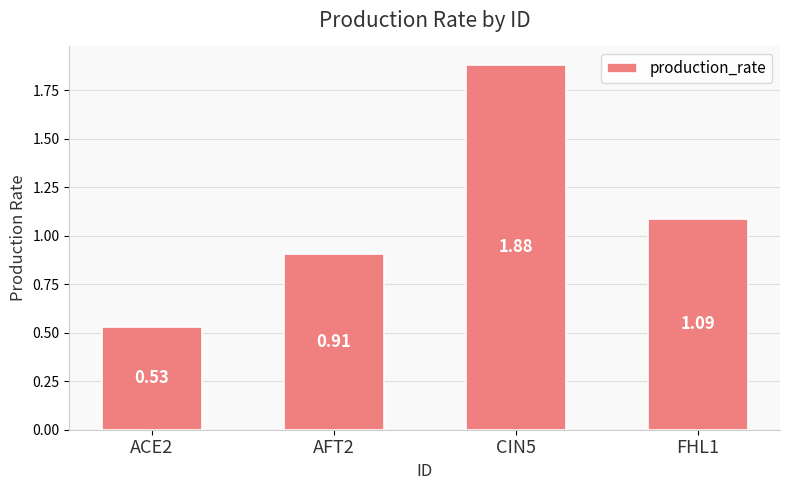

Which has a higher value, FHL1 or CIN5?

CIN5